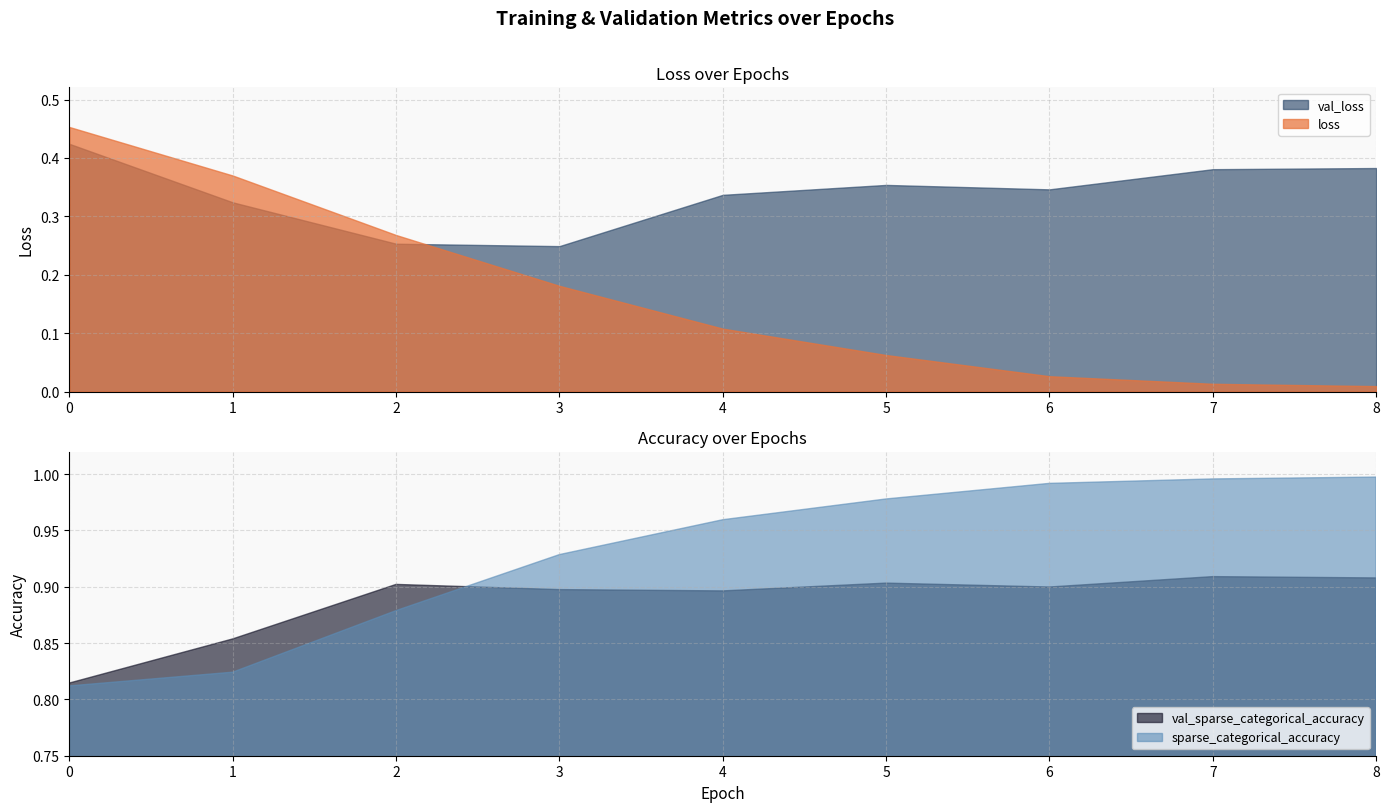

Reading left to right, list all the values displayed in this chart.

loss: 0=0.5	1=0.4	2=0.3	3=0.2	4=0.1	5=0.1	6=0.0	7=0.0	8=0.0
val_loss: 0=0.4	1=0.3	2=0.3	3=0.2	4=0.3	5=0.4	6=0.3	7=0.4	8=0.4
sparse_categorical_accuracy: 0=0.8	1=0.8	2=0.9	3=0.9	4=1.0	5=1.0	6=1.0	7=1.0	8=1.0
val_sparse_categorical_accuracy: 0=0.8	1=0.9	2=0.9	3=0.9	4=0.9	5=0.9	6=0.9	7=0.9	8=0.9